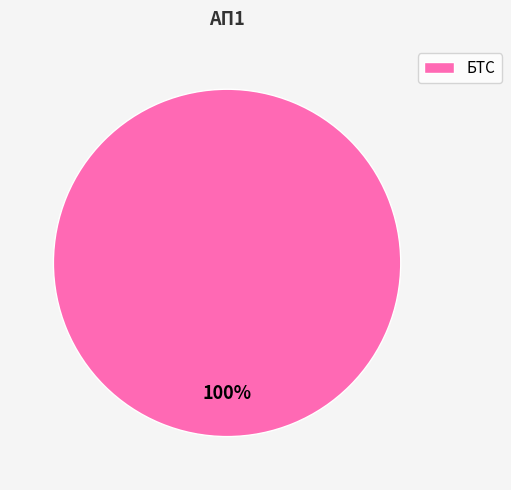

True or false: БТС accounts for 100% of the total.

True